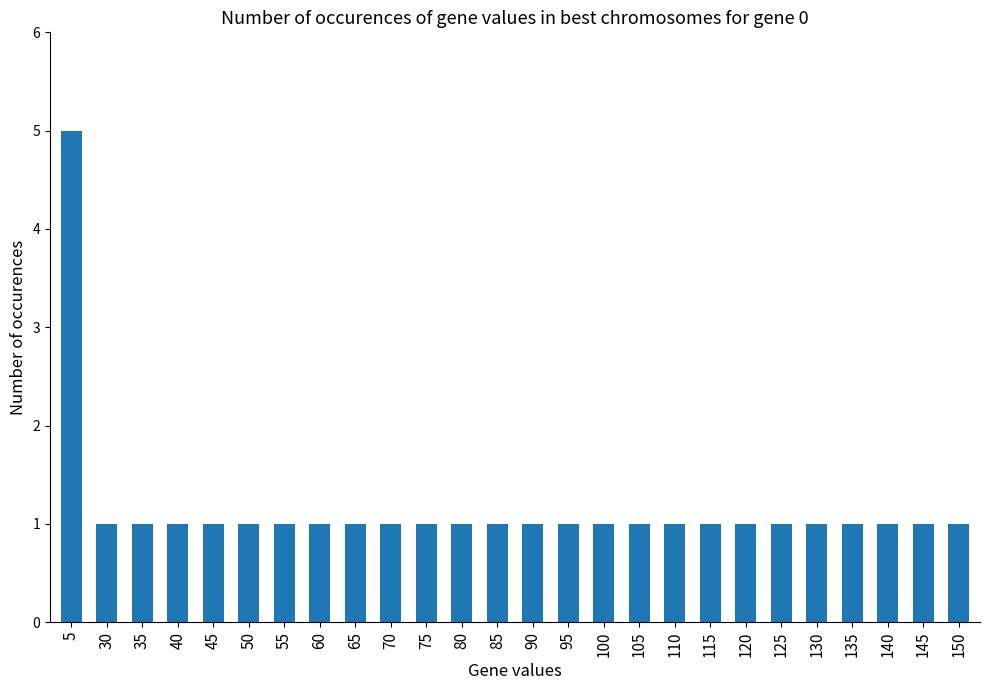

Does the chart contain any negative values?

No